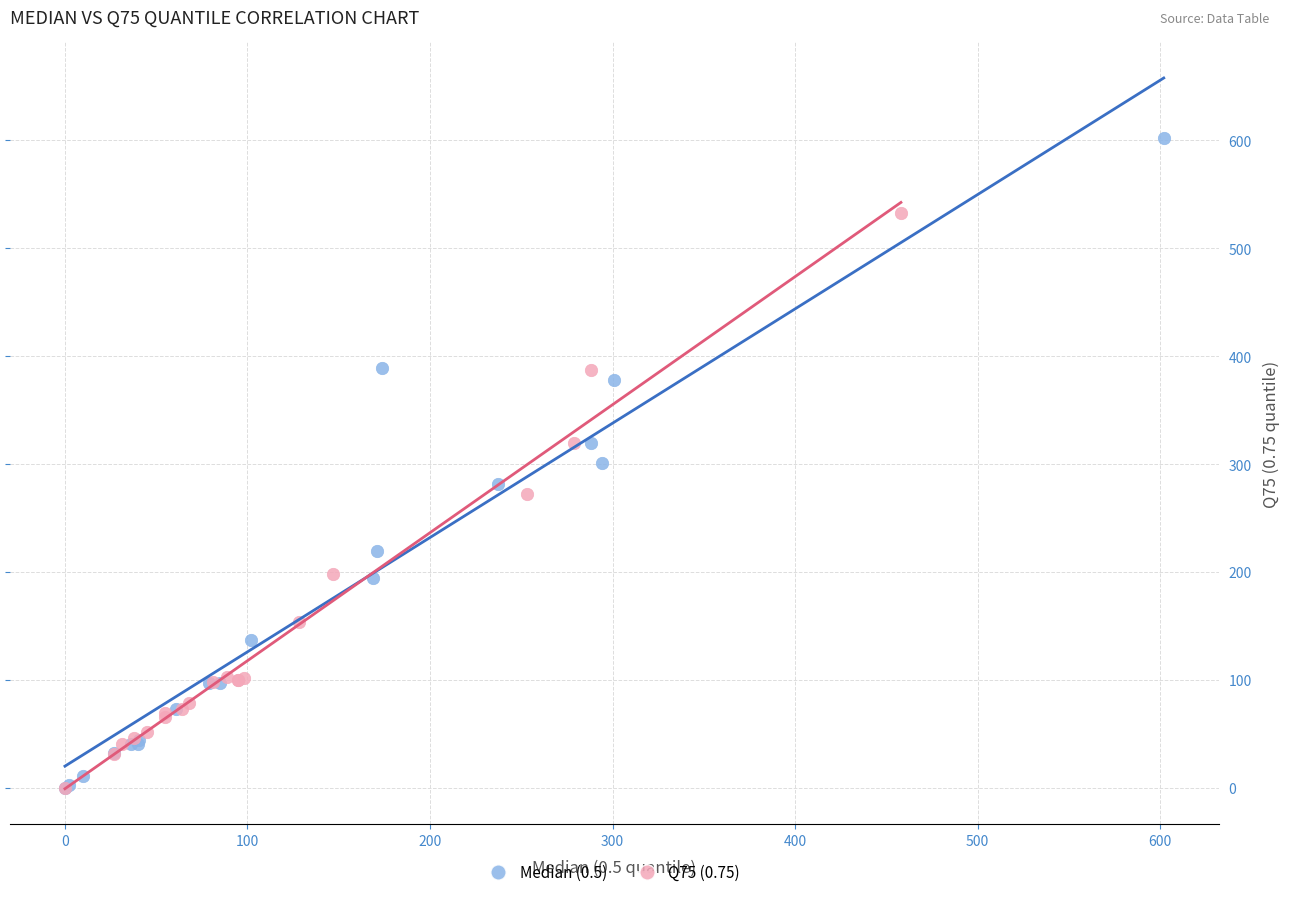

Which series has the largest Y range (max minus min)?

Median (0.5)